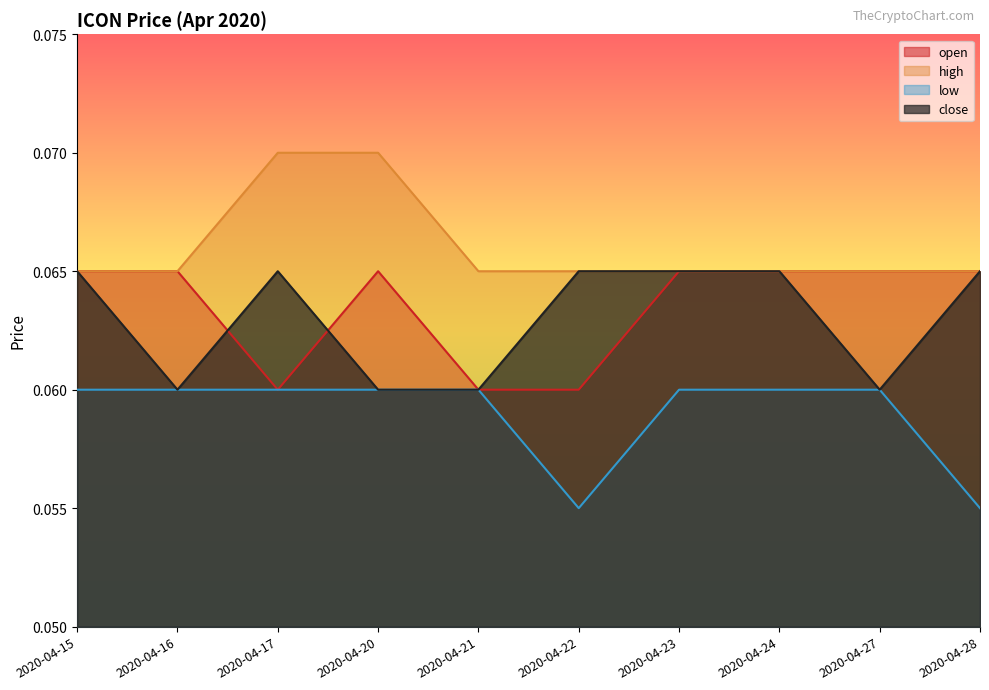

Count the number of data series in this chart.

4